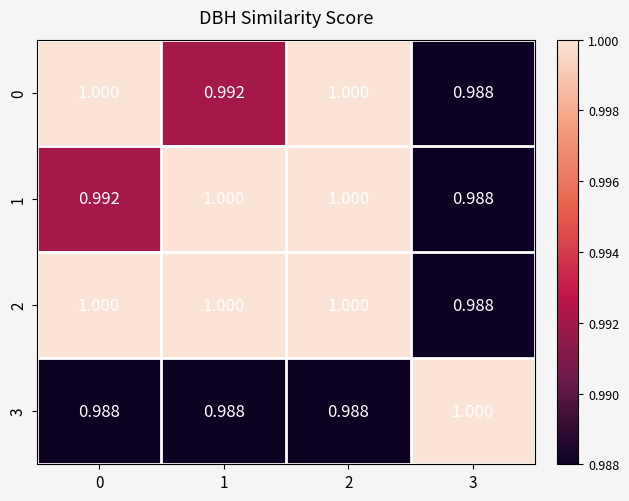

Is the value of 0 at 1 greater than the value of 3 at 2?

Yes